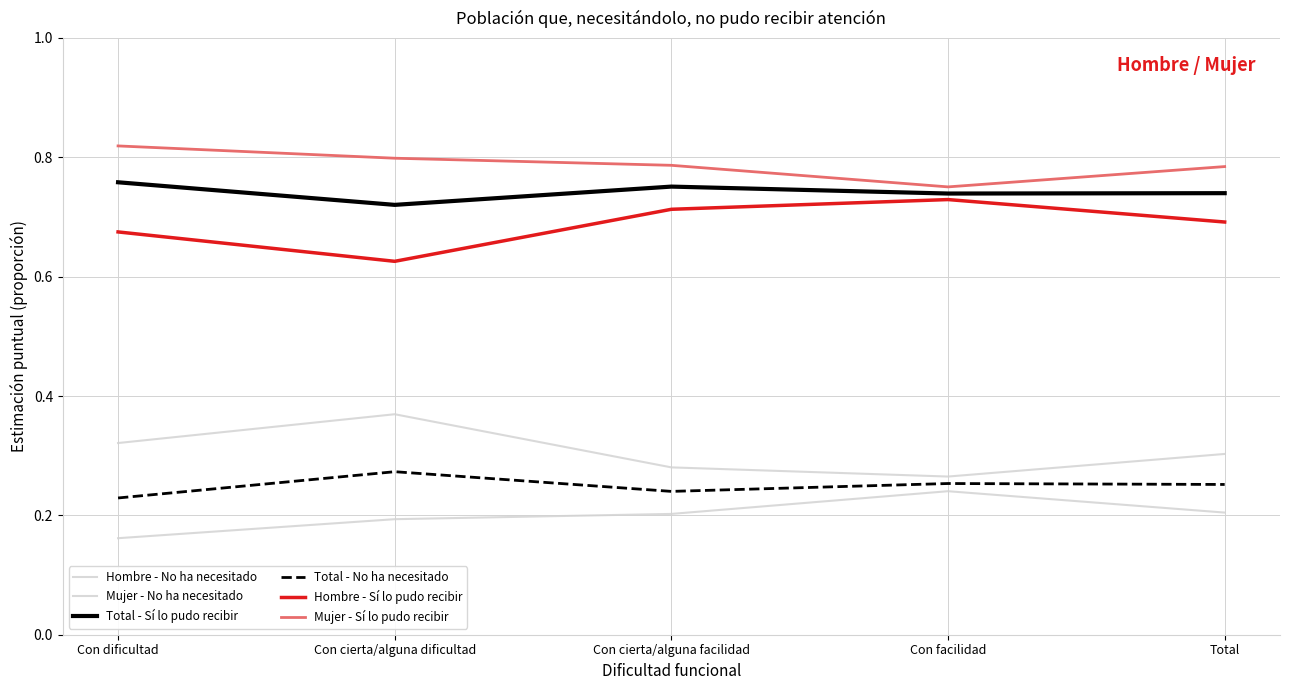

Which series changed the most between Con cierta/alguna facilidad and Total?

Hombre - No ha necesitado